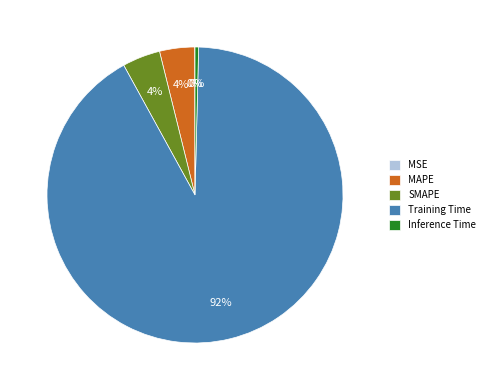

True or false: SMAPE accounts for 4% of the total.

True